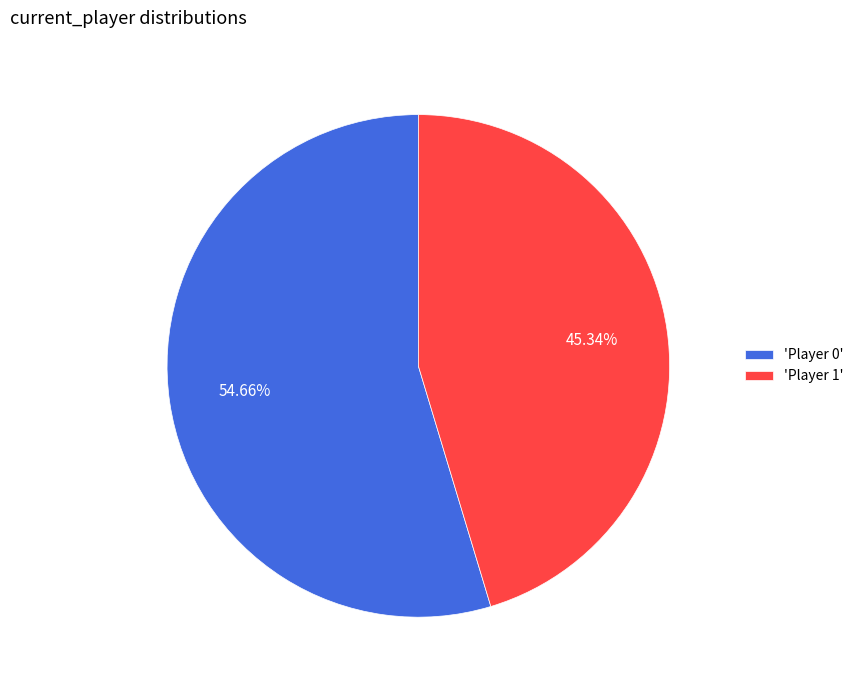

Between 'Player 1' and 'Player 0', which is larger?

'Player 0'